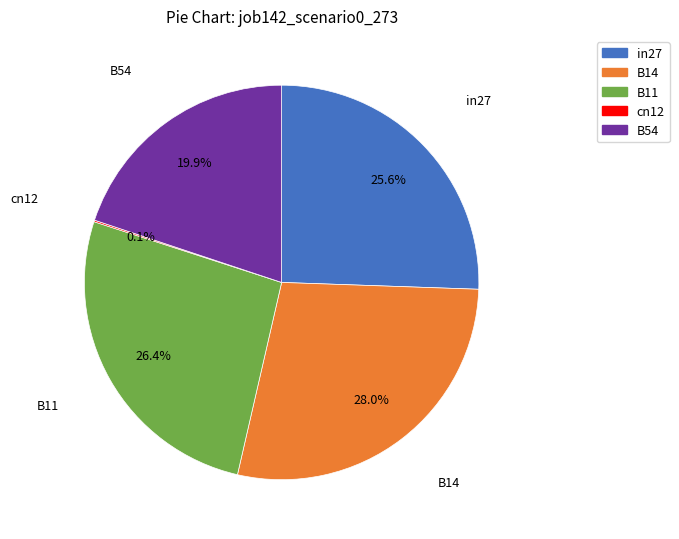

How much of the chart is everything except B11?

73.6%